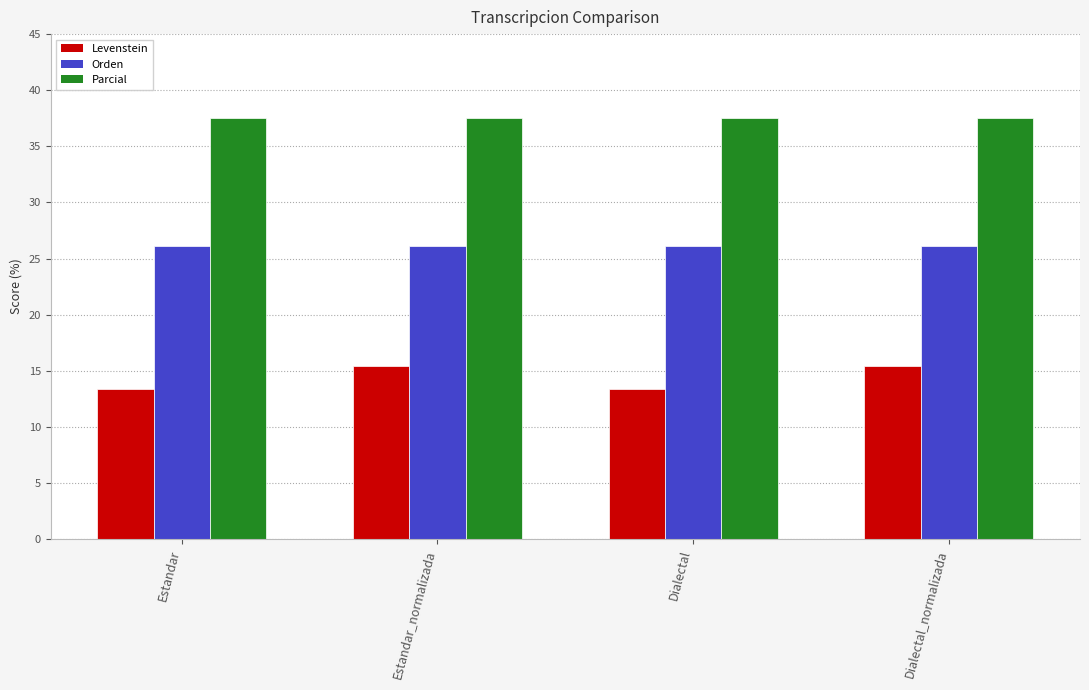

How many data points does each series have?

4